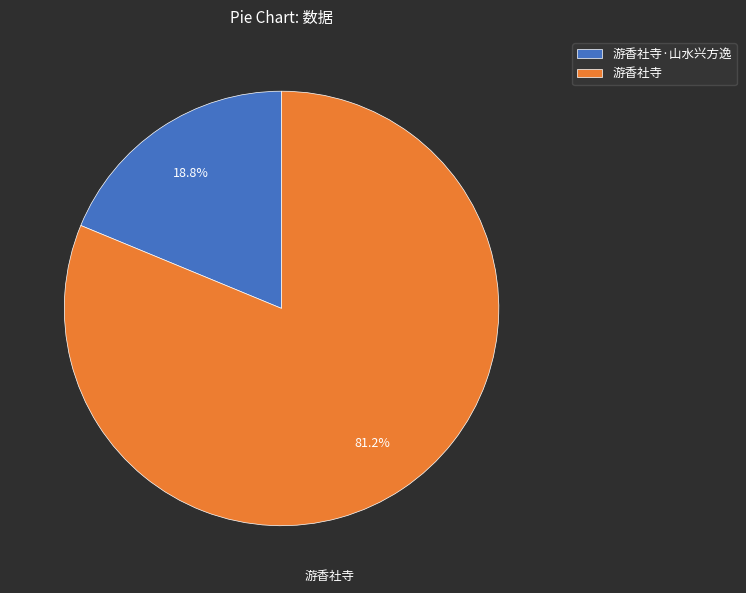

Which slice is the largest?

游香社寺